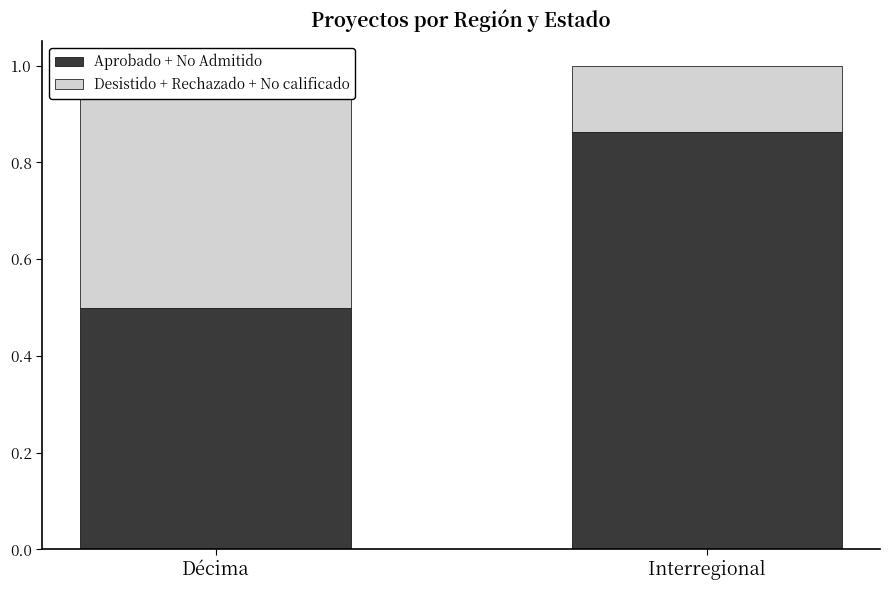

At which category is the sum across all series the highest?

Décima